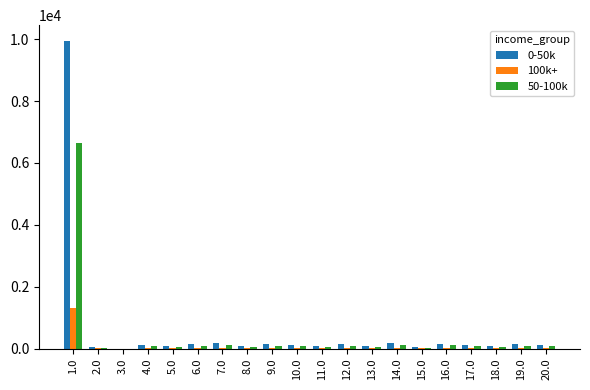

At which category is the sum across all series the highest?

1.0